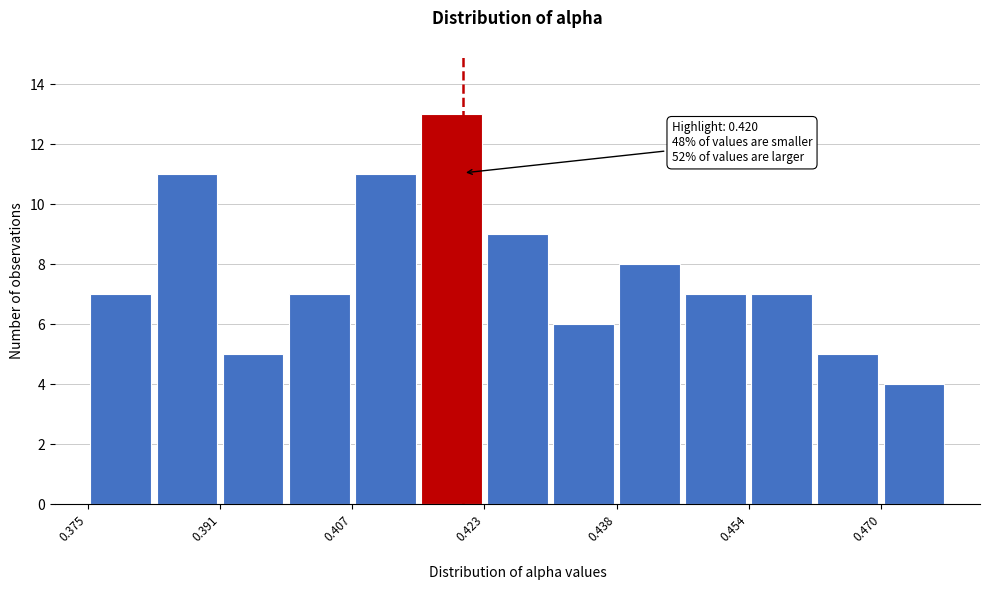

Around what value on the x-axis is the tallest bar? Give the approximate position of its centre, as read against the axis.

0.418